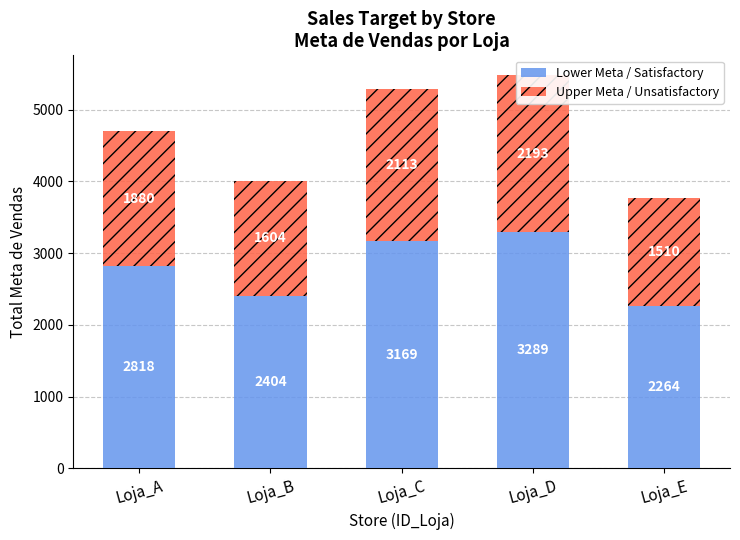

Which category has the lowest value in the Lower Meta / Satisfactory series?

Loja_E